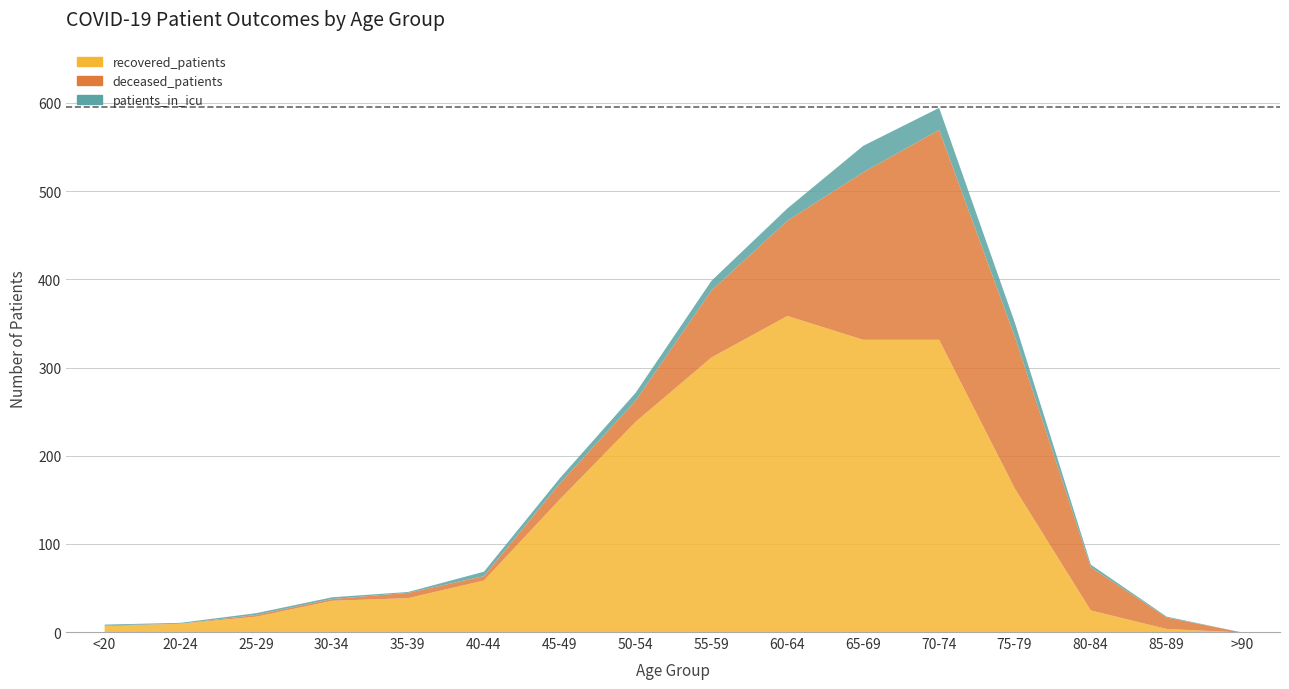

Where is the first local maximum for patients_in_icu?

65-69